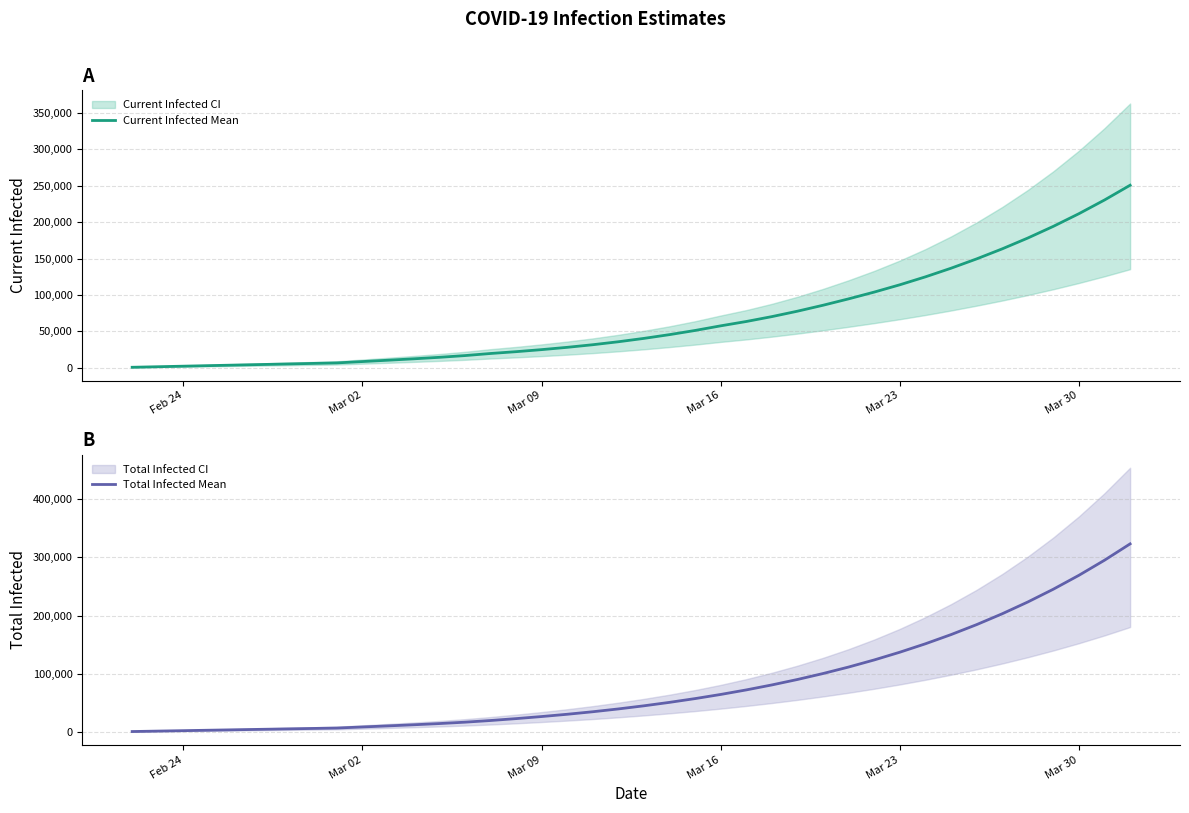

True or false: Current Infected Mean and Total Infected Mean intersect in this chart.

False